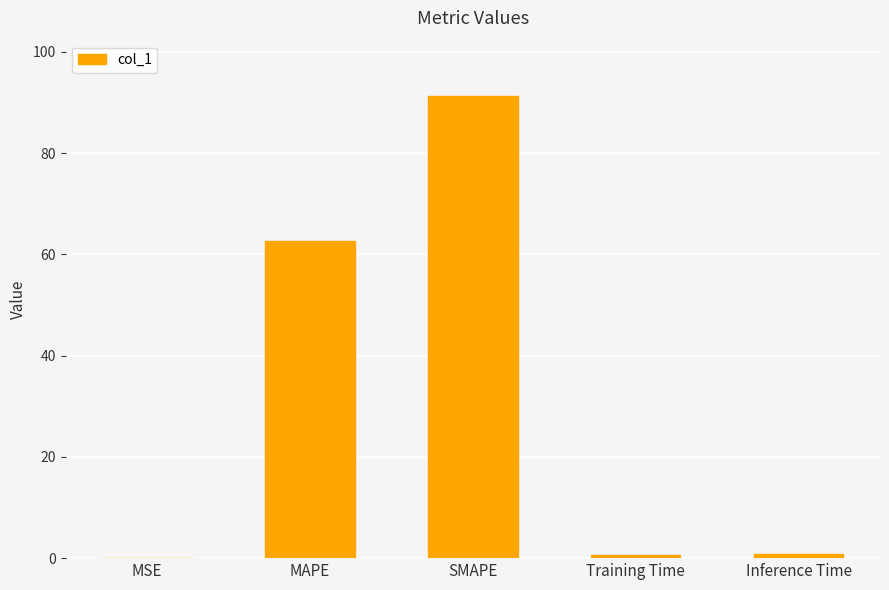

What is the maximum value shown in the chart?

91.3